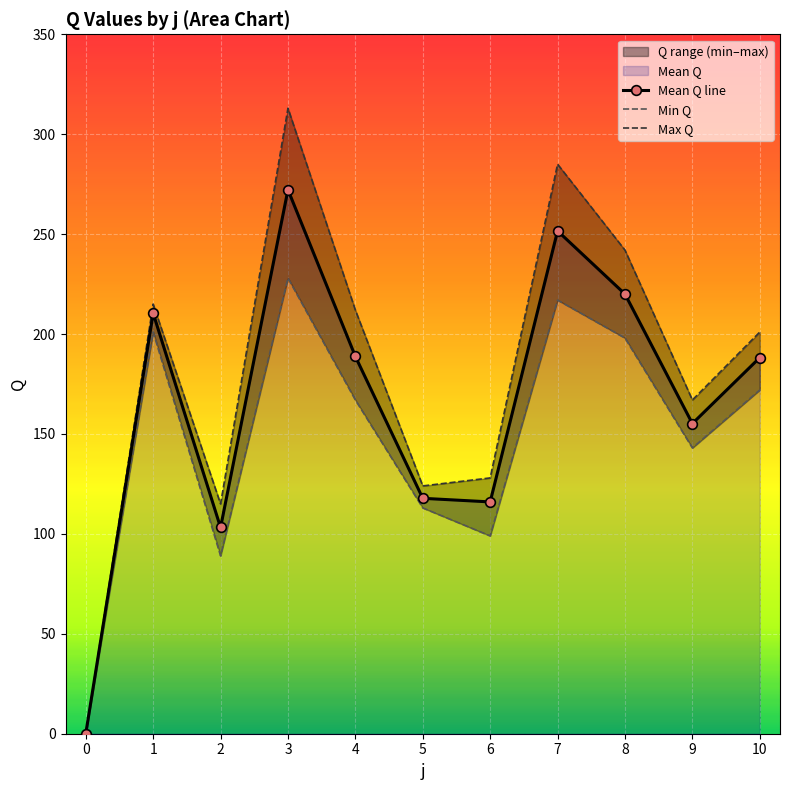

How many values in the Max Q series are below 201?

5